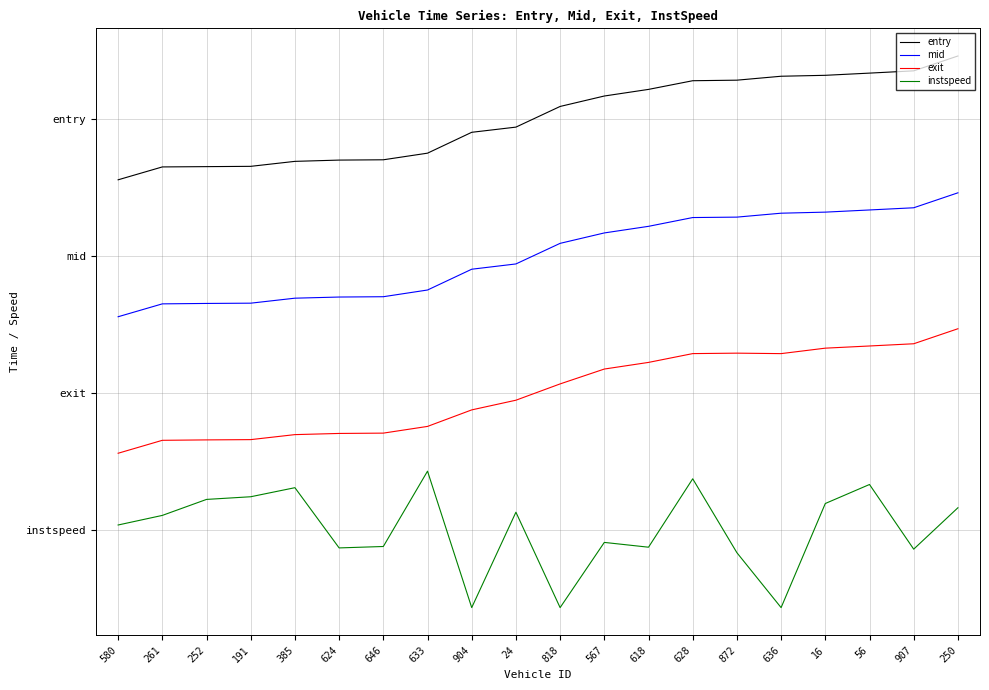

What are all the series names shown in the legend?

entry, mid, exit, instspeed